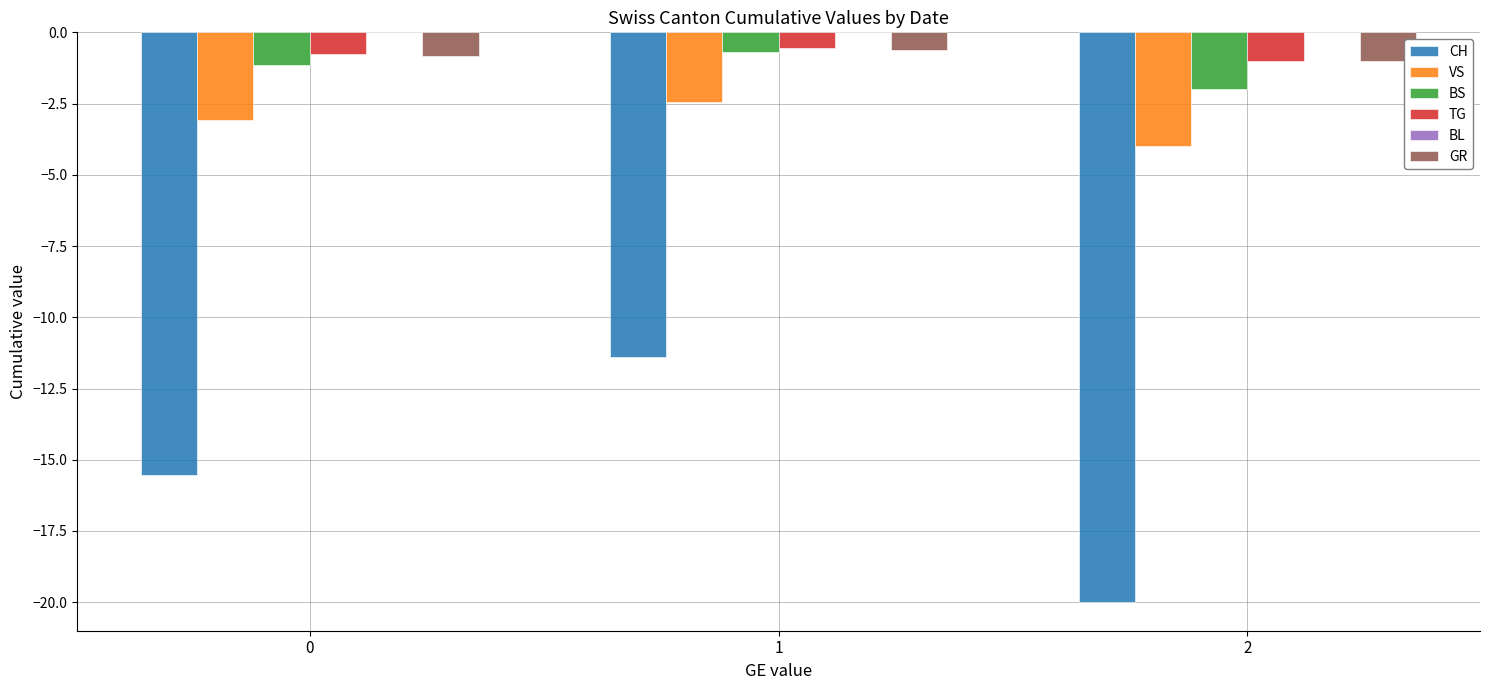

Which series has the largest range (max minus min)?

CH